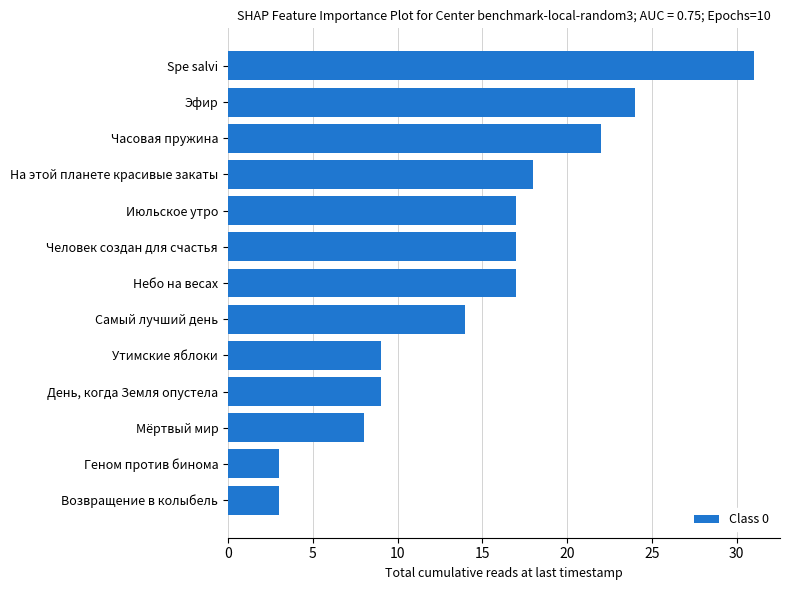

What is the maximum value shown in the chart?

31